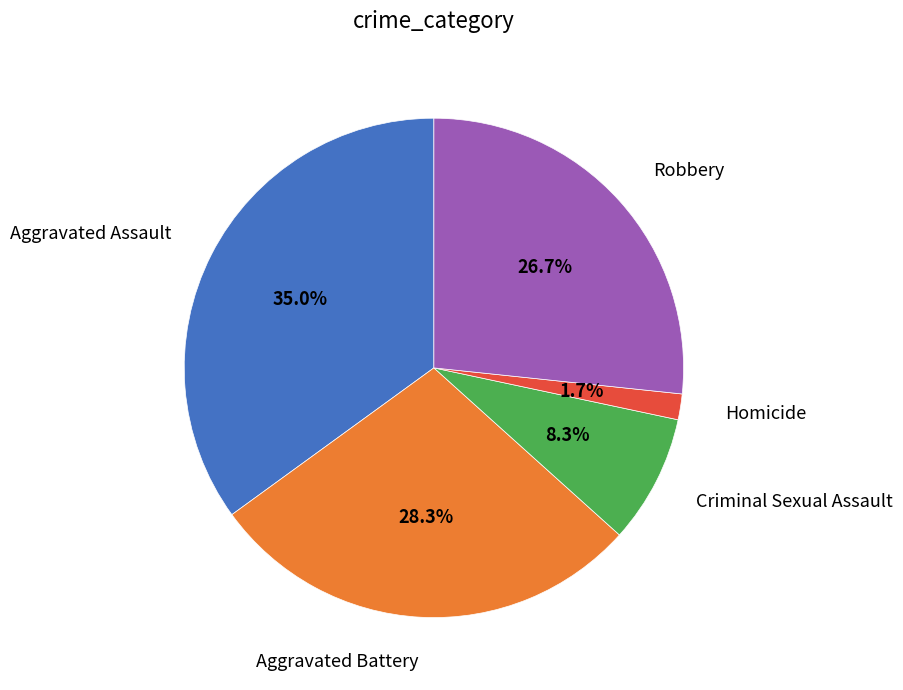

Does any single category account for the majority?

No